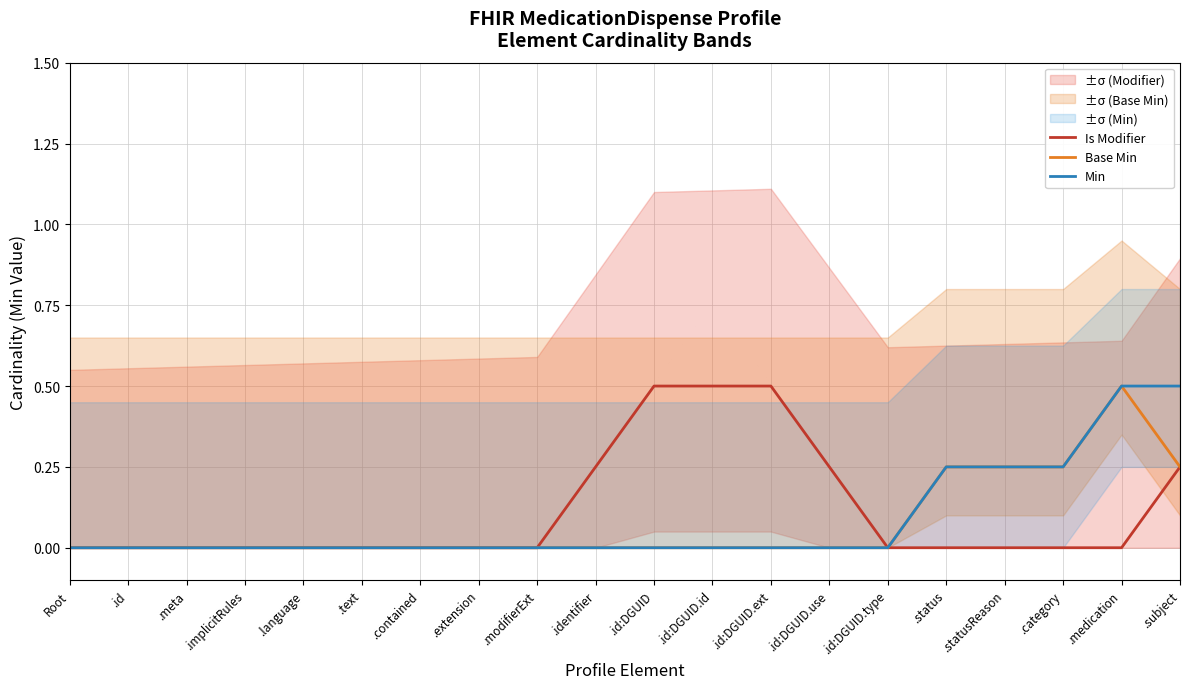

Reading left to right, extract all data points from this chart.

Is Modifier: Root=0.0	.id=0.0	.meta=0.0	.implicitRules=0.0	.language=0.0	.text=0.0	.contained=0.0	.extension=0.0	.modifierExt=0.0	.identifier=0.2	.id:DGUID=0.5	.id:DGUID.id=0.5	.id:DGUID.ext=0.5	.id:DGUID.use=0.2	.id:DGUID.type=0.0	.status=0.0	.statusReason=0.0	.category=0.0	.medication=0.0	.subject=0.2
Base Min: Root=0.0	.id=0.0	.meta=0.0	.implicitRules=0.0	.language=0.0	.text=0.0	.contained=0.0	.extension=0.0	.modifierExt=0.0	.identifier=0.0	.id:DGUID=0.0	.id:DGUID.id=0.0	.id:DGUID.ext=0.0	.id:DGUID.use=0.0	.id:DGUID.type=0.0	.status=0.2	.statusReason=0.2	.category=0.2	.medication=0.5	.subject=0.2
Min: Root=0.0	.id=0.0	.meta=0.0	.implicitRules=0.0	.language=0.0	.text=0.0	.contained=0.0	.extension=0.0	.modifierExt=0.0	.identifier=0.0	.id:DGUID=0.0	.id:DGUID.id=0.0	.id:DGUID.ext=0.0	.id:DGUID.use=0.0	.id:DGUID.type=0.0	.status=0.2	.statusReason=0.2	.category=0.2	.medication=0.5	.subject=0.5